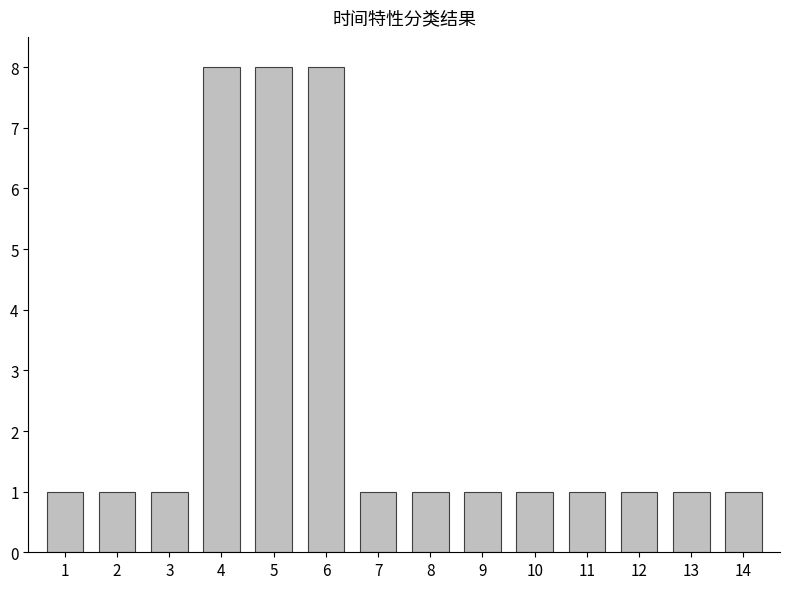

What is the greatest value displayed?

8